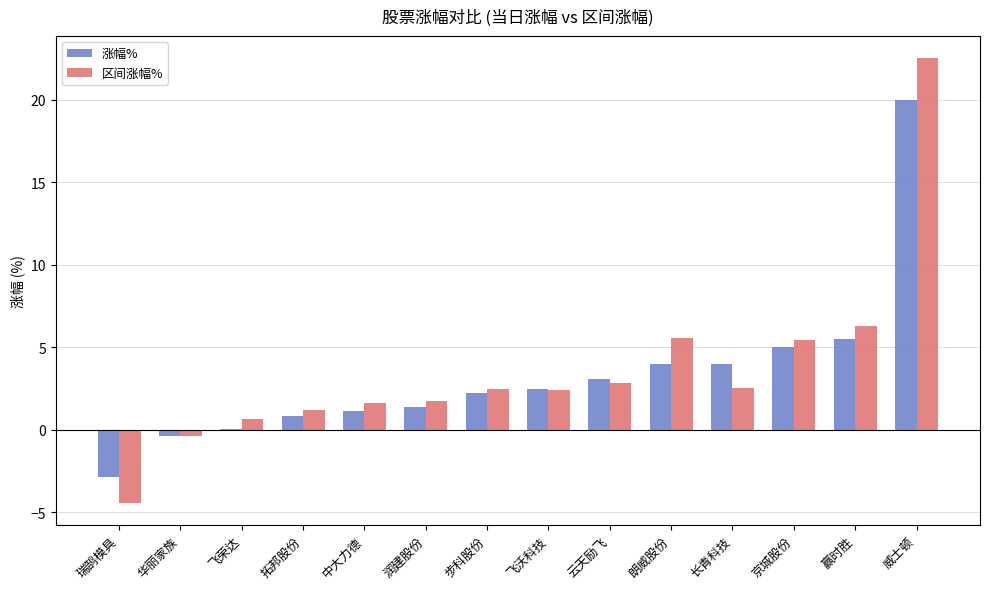

Between 飞沃科技 and 京城股份, which series saw the biggest shift?

区间涨幅%